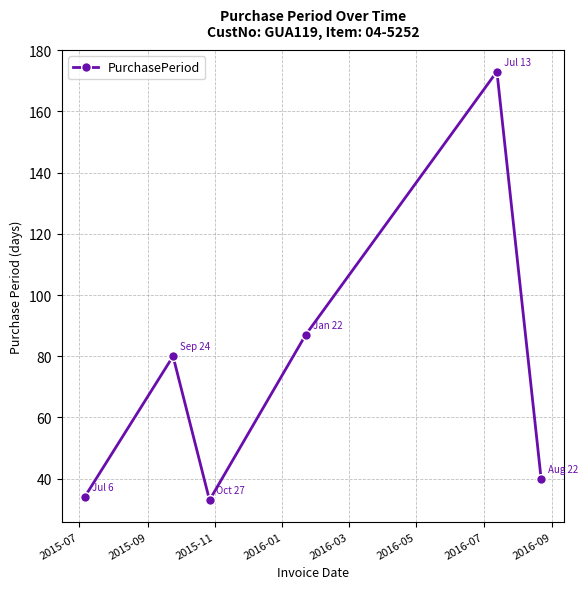

What is the smallest value displayed?

33